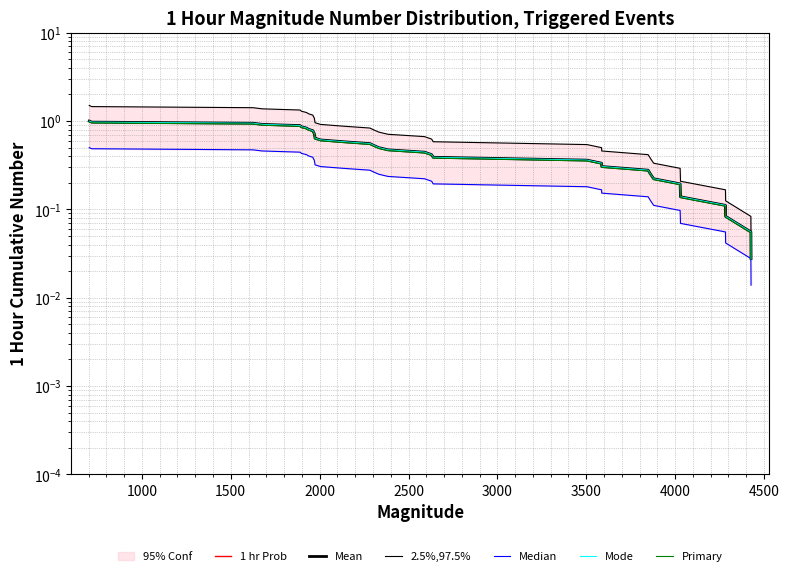

What is the value of the Mean point at the 8th from the left?

0.2